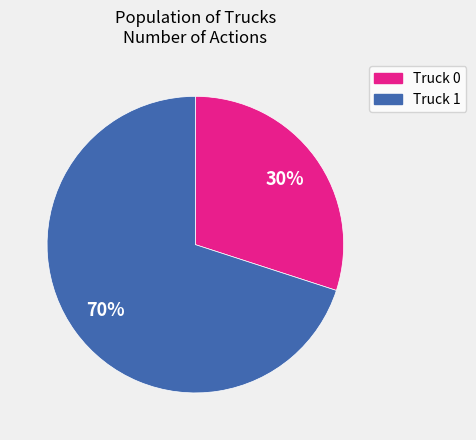

Do Truck 1 and Truck 0 together represent more than half of the pie?

Yes